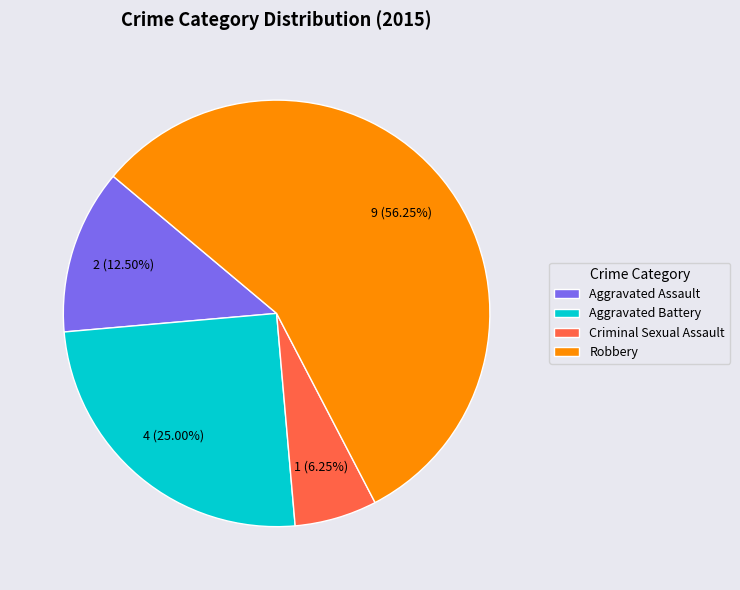

How much of the chart is everything except Robbery?

43.8%